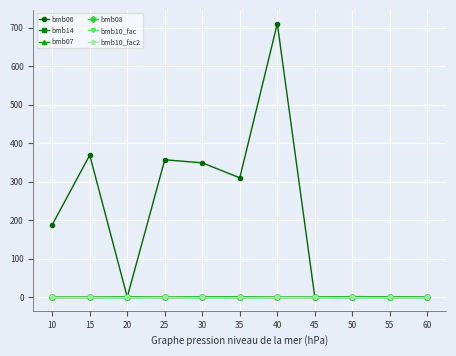

Reading left to right, extract all data points from this chart.

bmb06: 188.0	369.0	0.0	357.0	349.0	310.0	711.0	0.0	1.3	0.9	0.0
bmb14: 0.0	0.0	1.0	0.0	1.0	1.0	0.0	0.0	1.0	0.0	0.0
bmb07: 1.0	1.0	1.0	1.0	1.0	1.0	1.0	1.0	1.0	1.0	1.0
bmb08: 0.0	0.0	0.0	0.0	0.0	0.0	0.0	0.0	0.0	0.0	0.0
bmb10_fac: 1.0	1.0	1.0	1.0	1.0	1.0	1.0	1.0	1.0	1.0	1.0
bmb10_fac2: 1.0	1.0	1.0	1.0	1.0	1.0	1.0	1.0	1.0	1.0	1.0